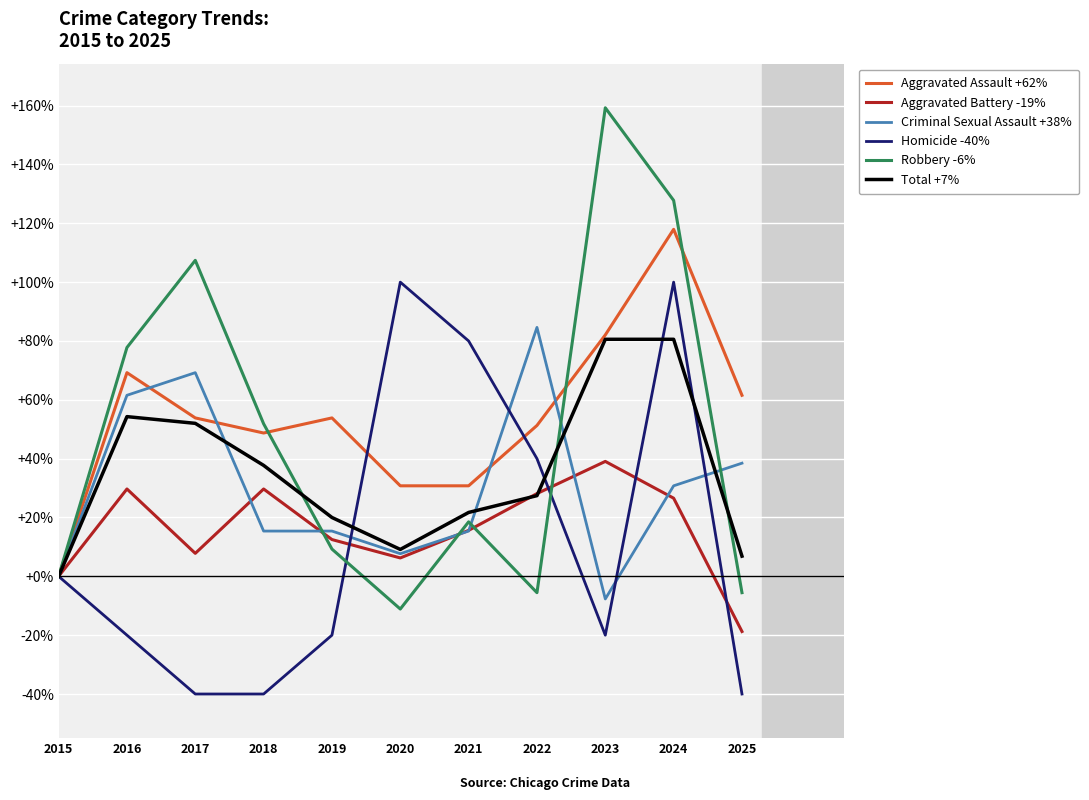

At which category does Criminal Sexual Assault +38% reach its first local peak?

2017